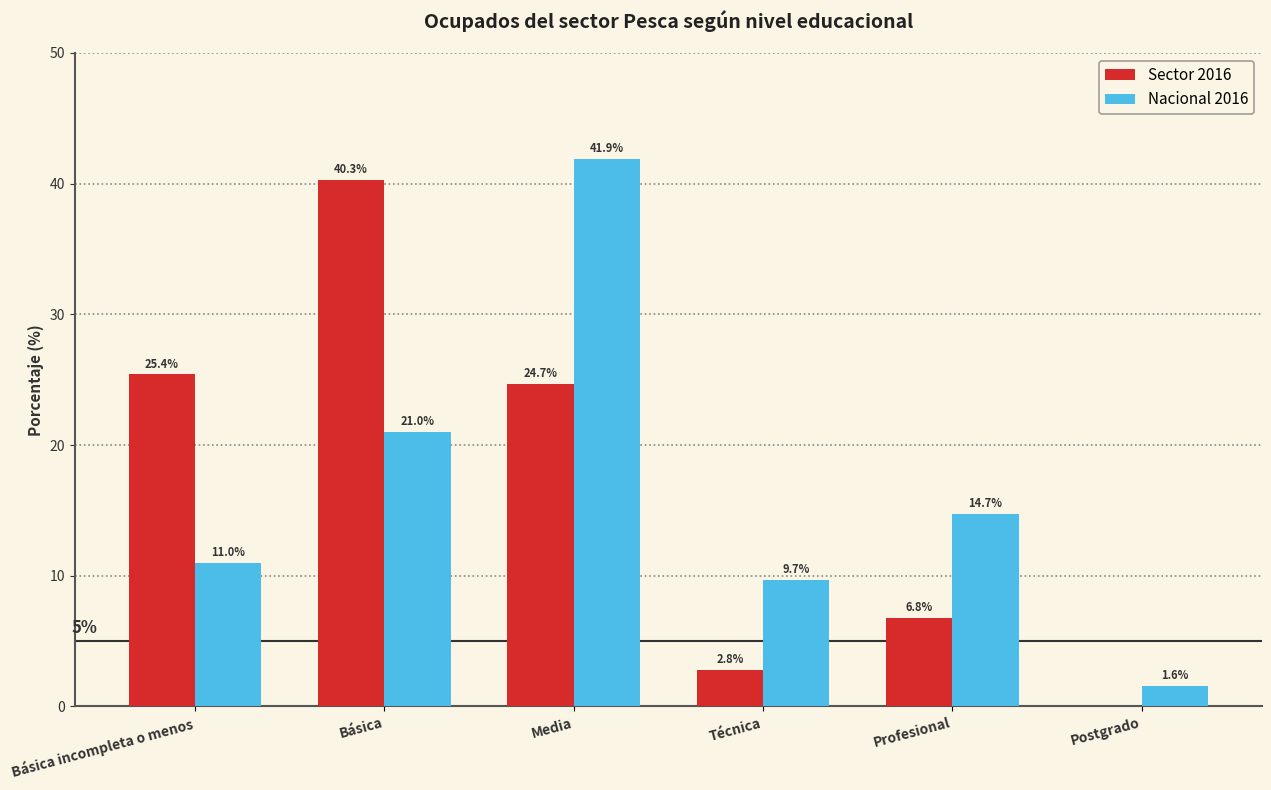

What is the sum of all Nacional 2016 values?

99.9